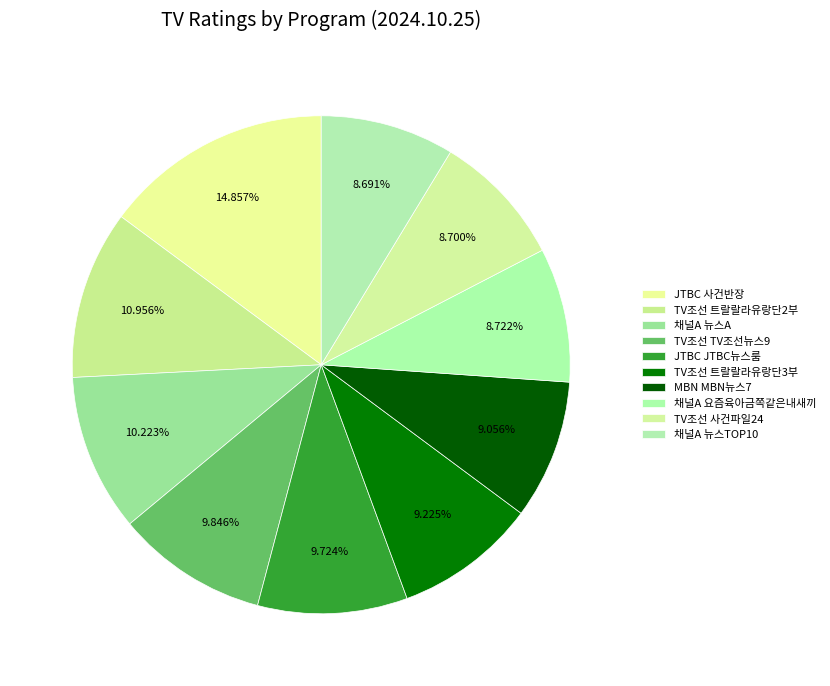

True or false: TV조선 사건파일24 accounts for 22% of the total.

False